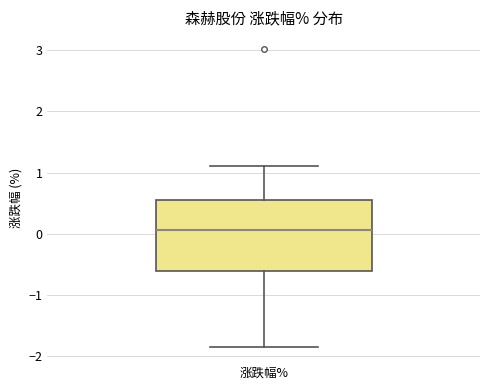

Transcribe this box plot: give where the median line is, the range the box spans, and where the two whiskers end, as read against the y-axis. The values are not printed on the chart, so give them approximately, as read against the axis.

median 0.1, box -0.6 to 0.6, whiskers -1.8 to 1.1